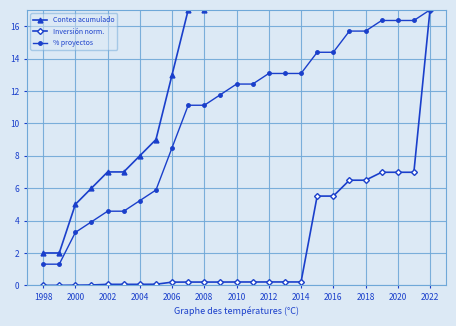

True or false: Inversión norm. has a value of 0.2 at 2006.

True